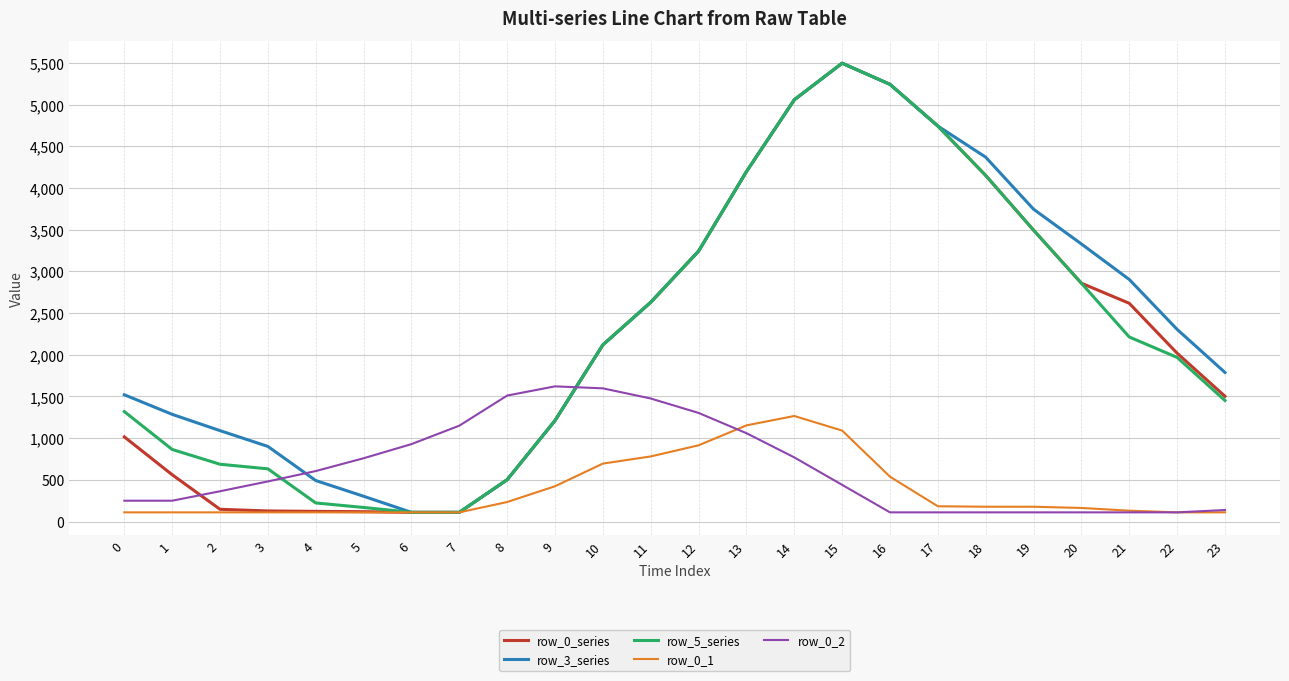

What is the maximum value shown in the chart?

5495.3